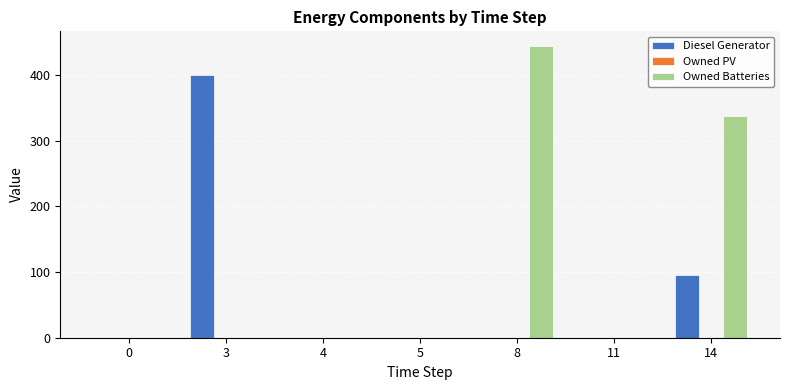

Between 3 and 8, which series saw the biggest shift?

Owned Batteries